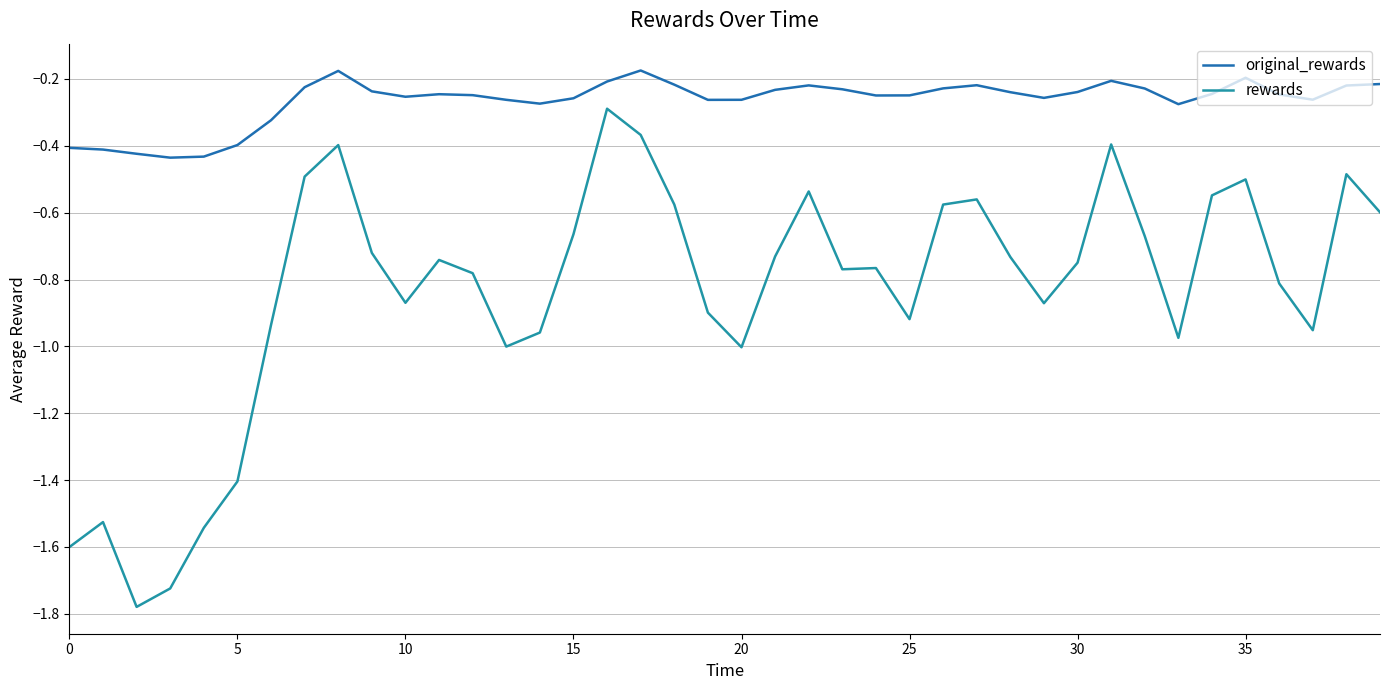

What is the difference between the maximum and second lowest values in the original_rewards series?

0.3